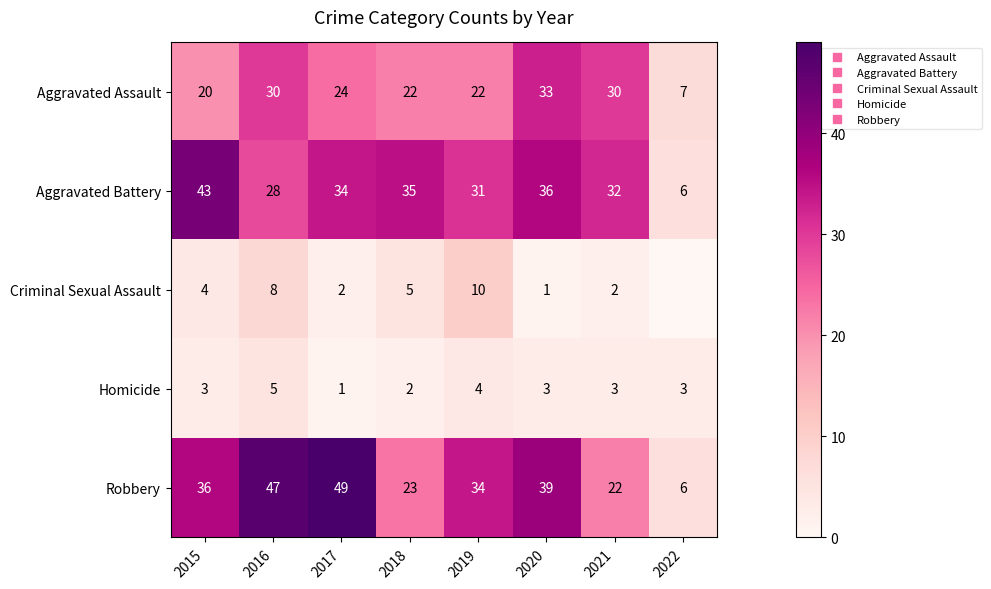

Count the Criminal Sexual Assault values in the range 2 to 8.

5